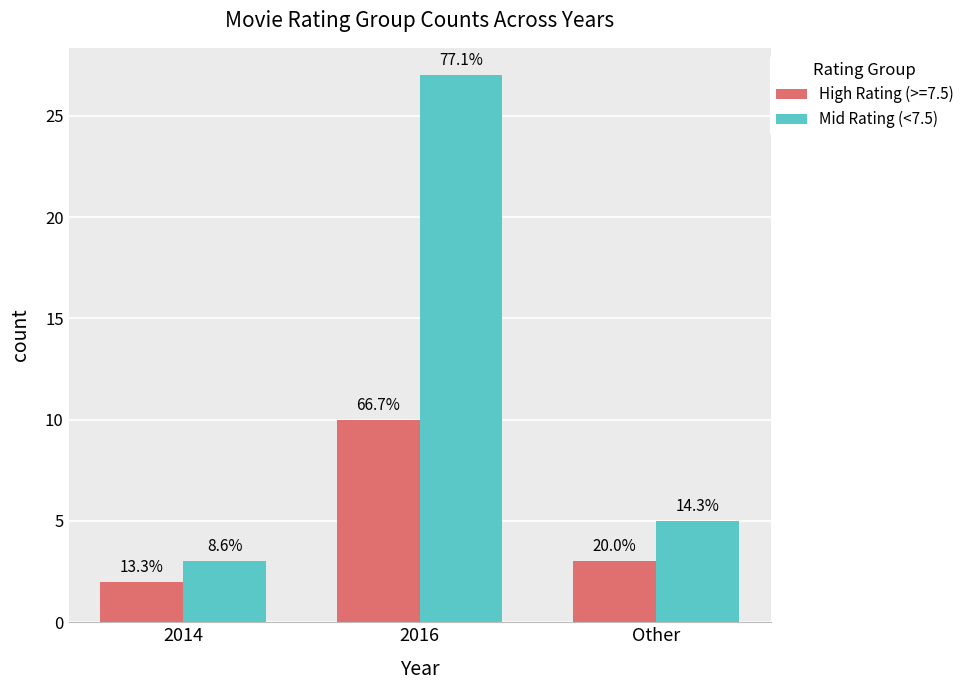

Between 2016 and 2014, which is larger?

2016